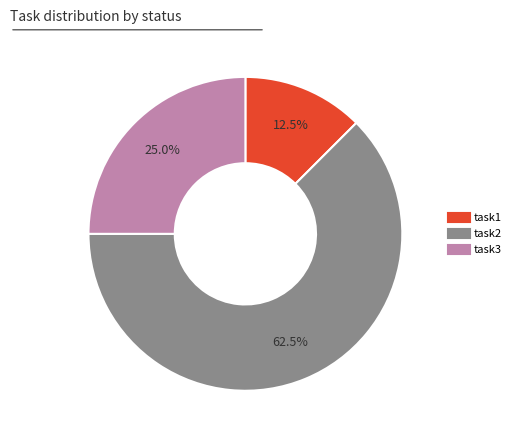

Is there a majority slice in this chart?

Yes